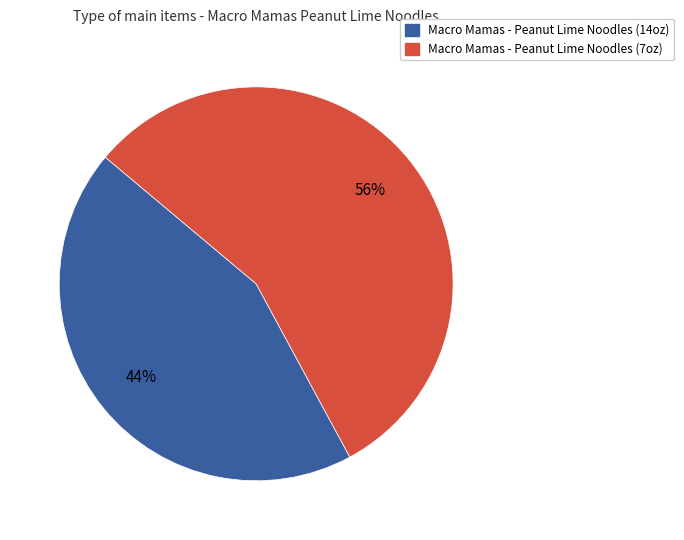

Does Macro Mamas - Peanut Lime Noodles (7oz) account for over 50% of the chart?

Yes